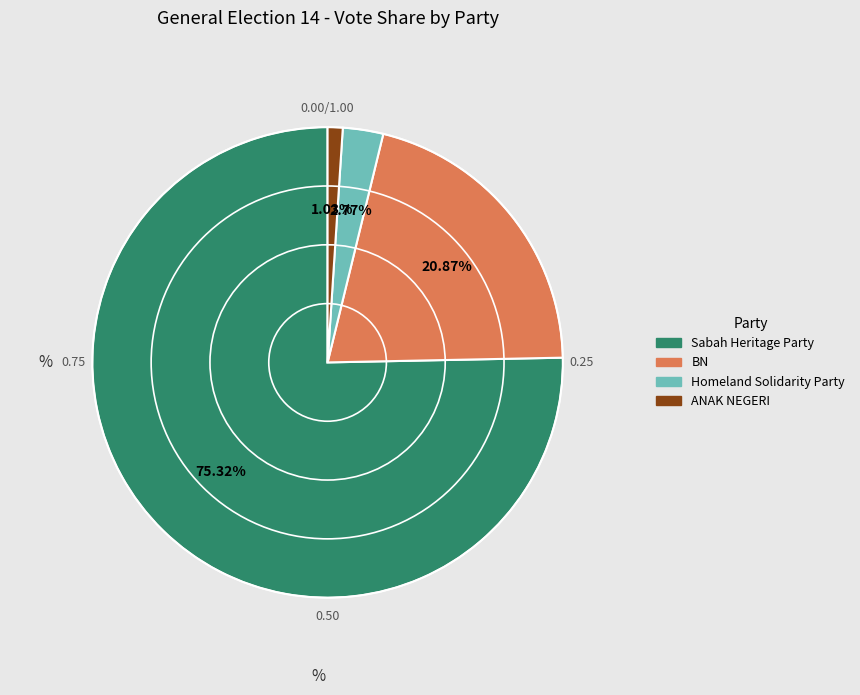

Is Sabah Heritage Party the majority of the pie?

Yes